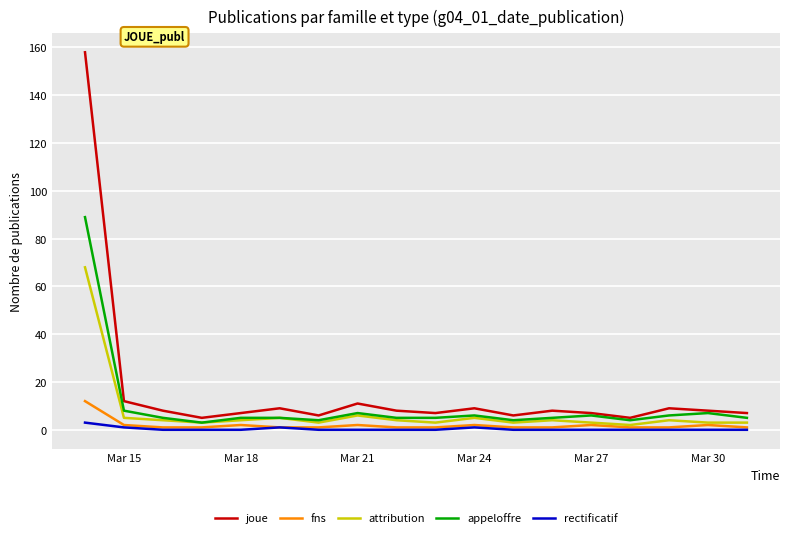

Which series has the largest range (max minus min)?

joue